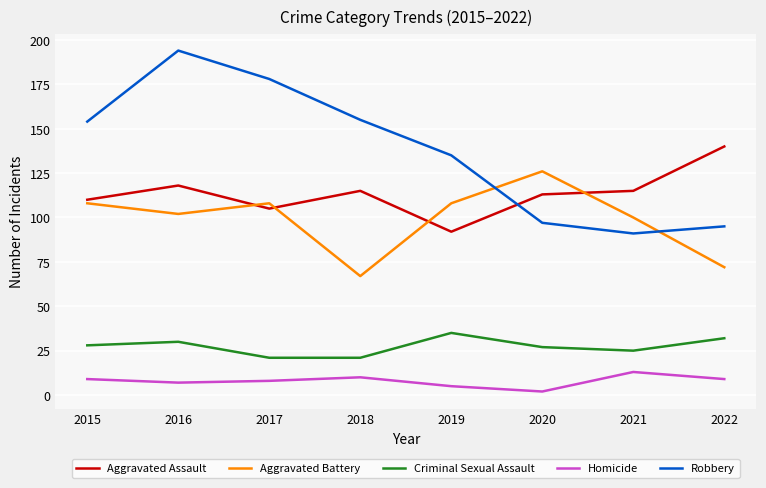

What is the sum of the Aggravated Battery values at 2021 and 2017?

208